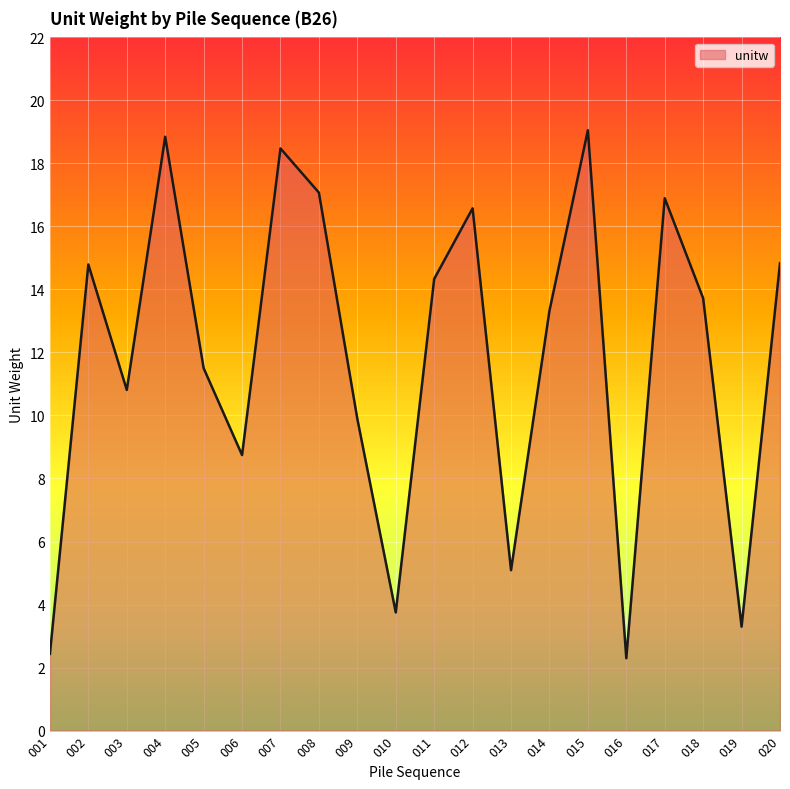

What is the average value?

11.8